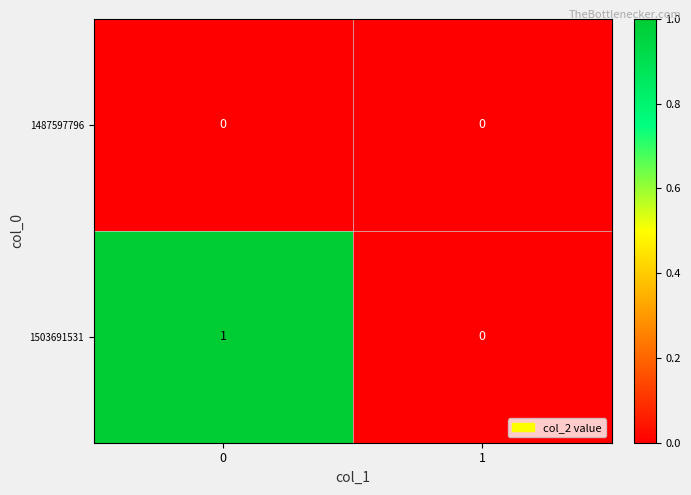

Is it true that 1503691531 equals 1 at 0?

True